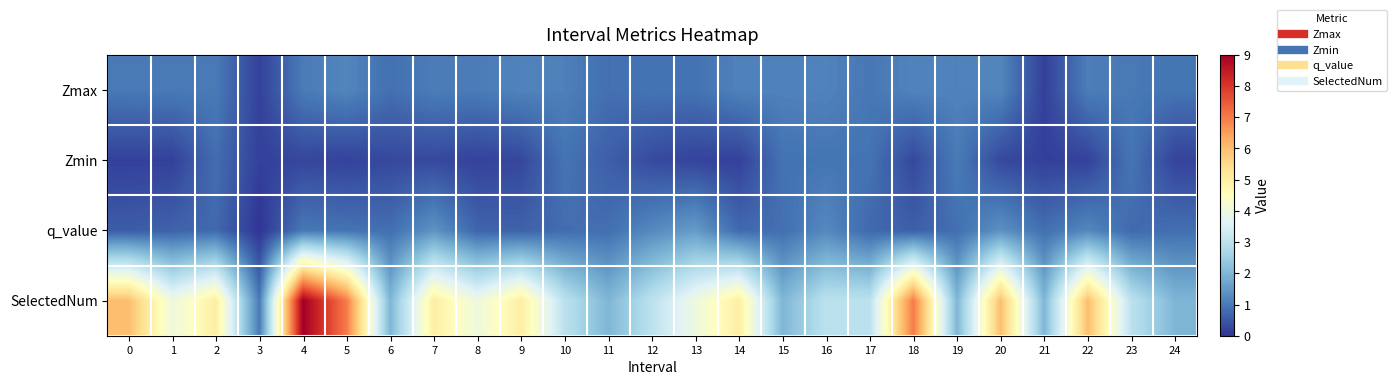

Which series has the largest total across all categories?

SelectedNum